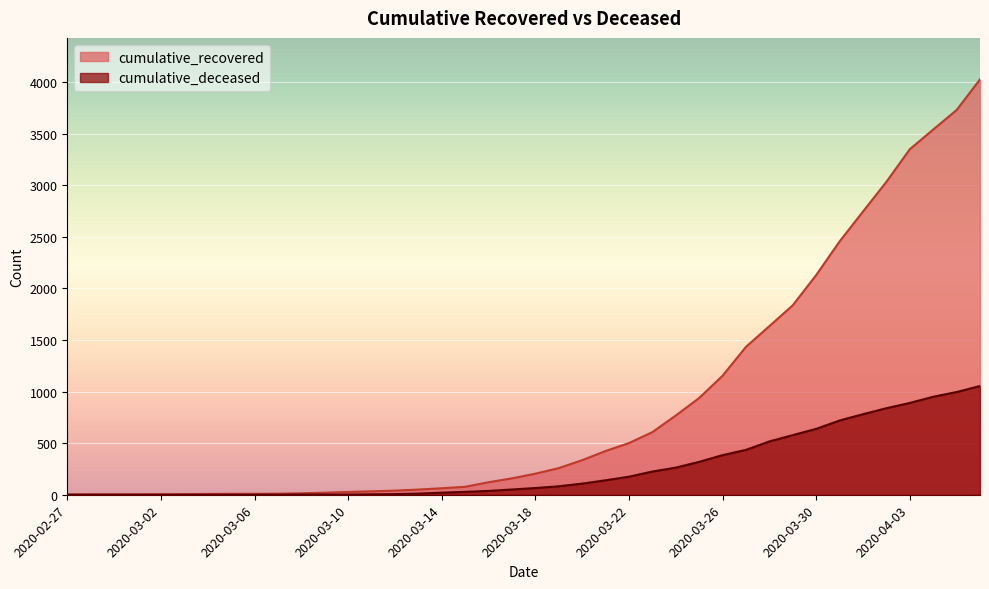

True or false: cumulative_recovered has a value of 607 at 2020-03-23.

True